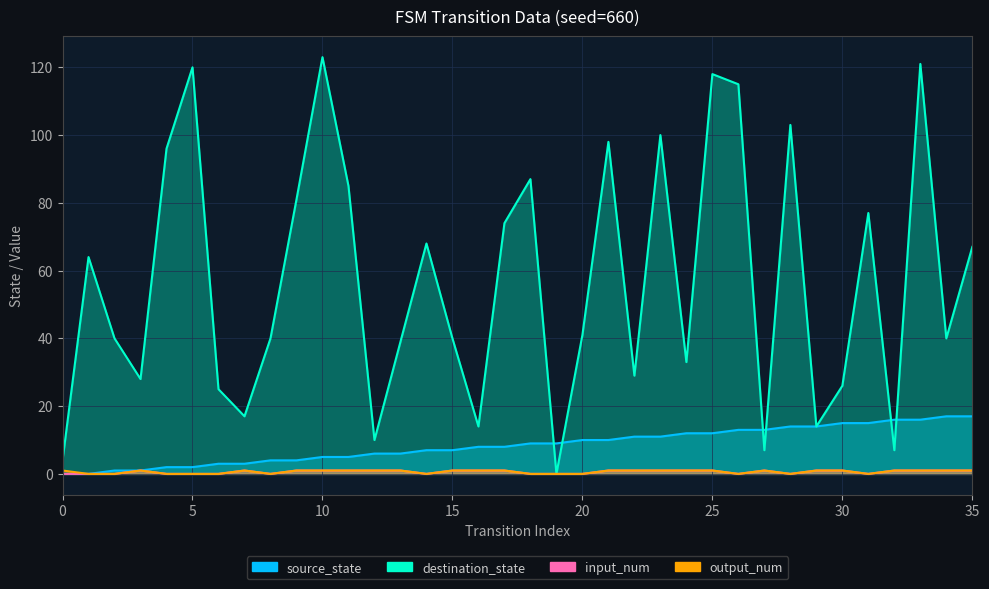

How many values in the input_num series are below 1?

14